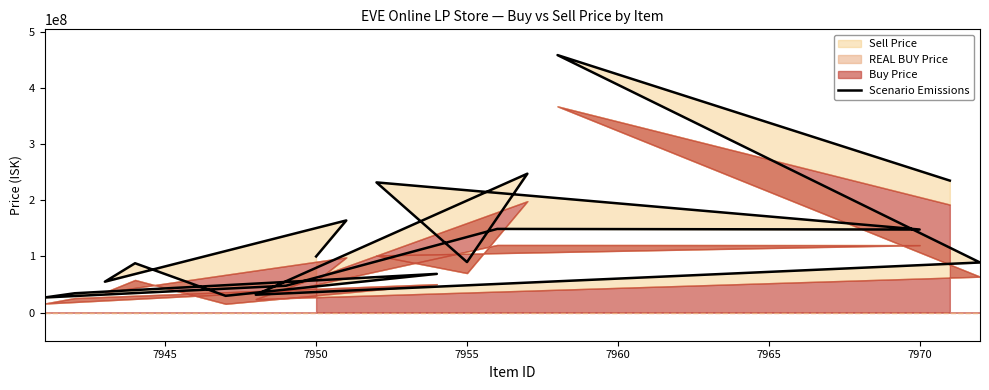

What is the value of the 15th point from the left?

31880000